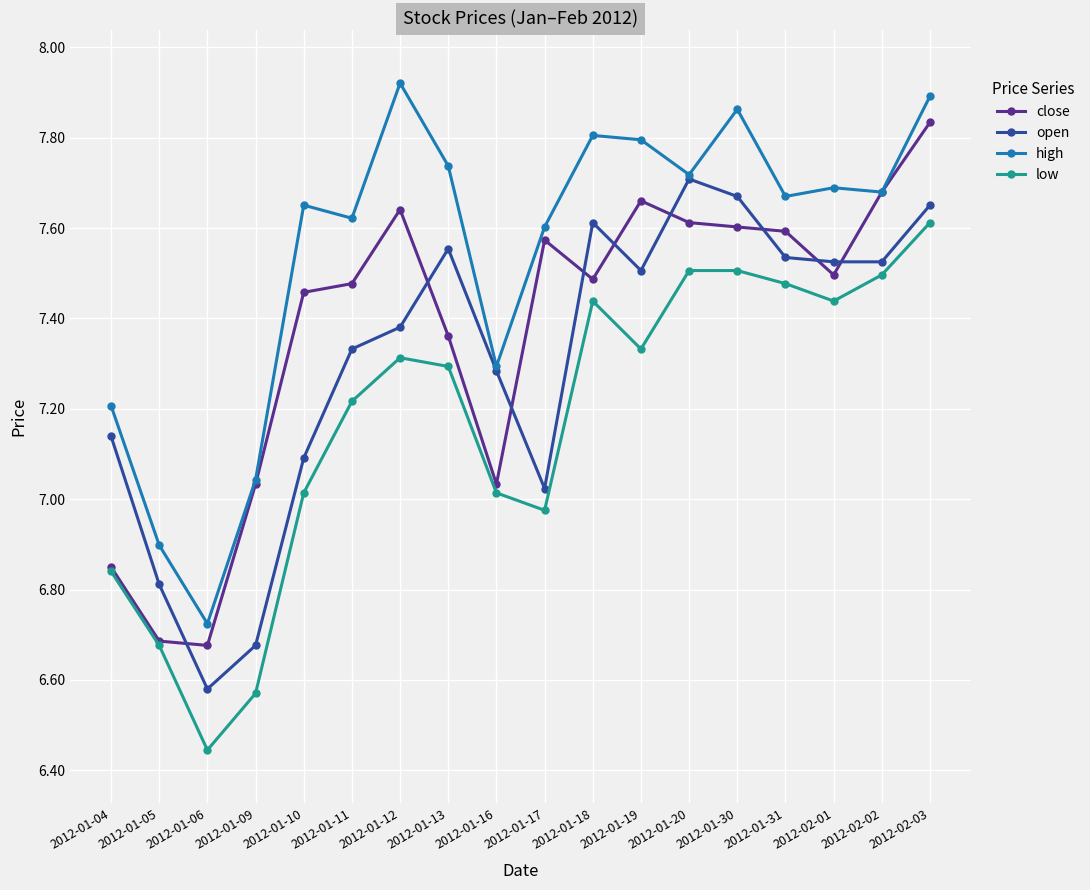

The value of high at 2012-02-01 is 7.7. True or false?

True